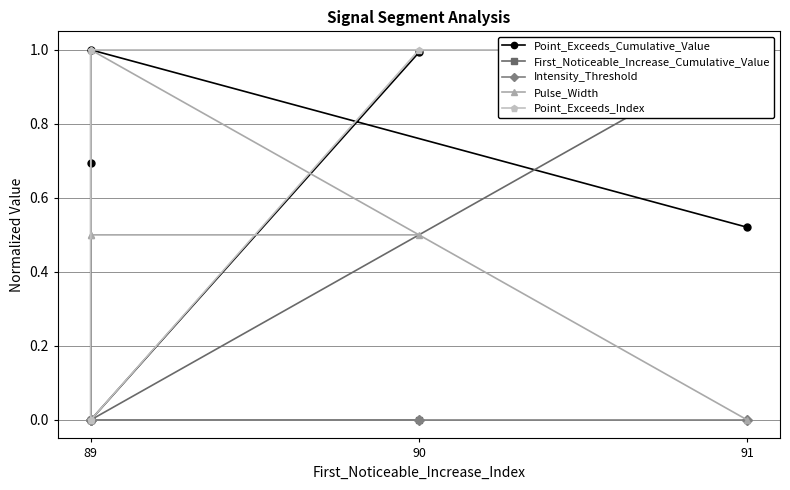

Which series has the largest range (max minus min)?

Point_Exceeds_Cumulative_Value